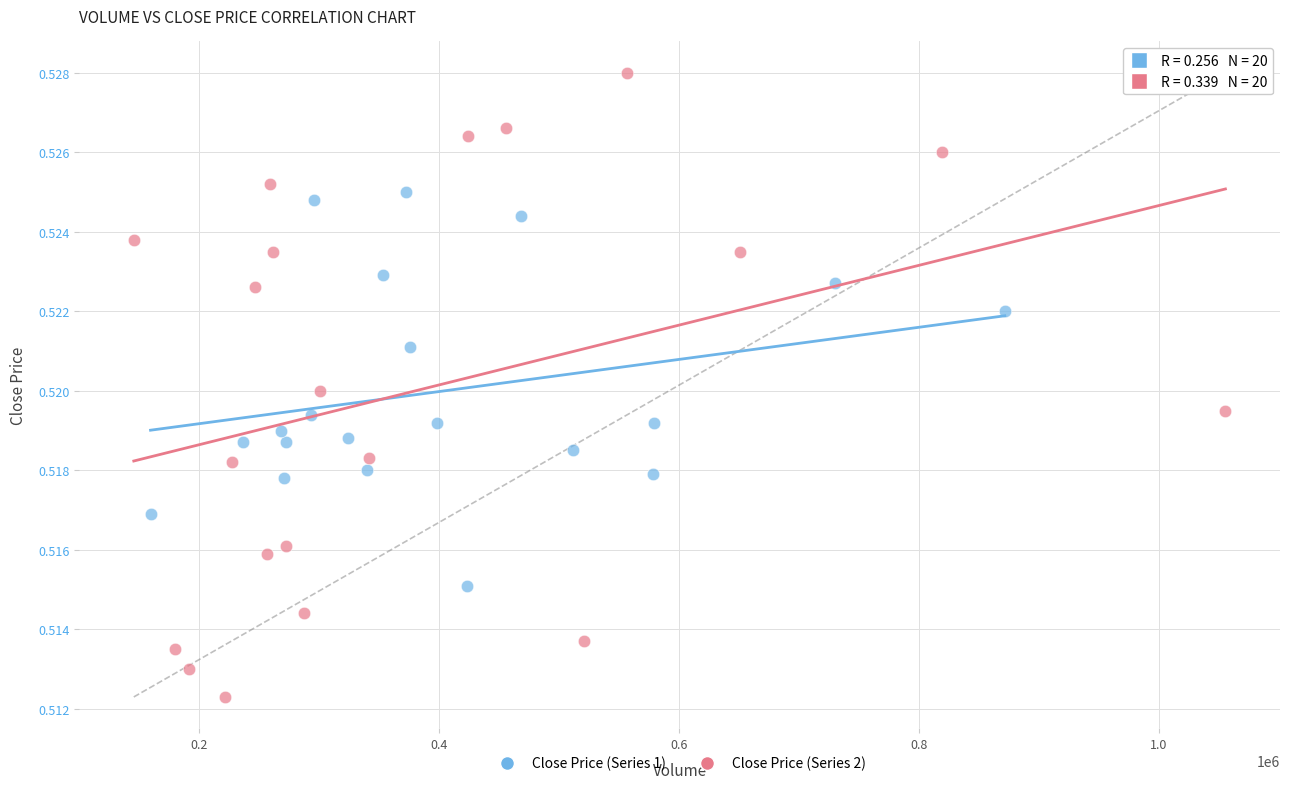

What are all the series names shown in the legend?

Close Price (Series 1), Close Price (Series 2)